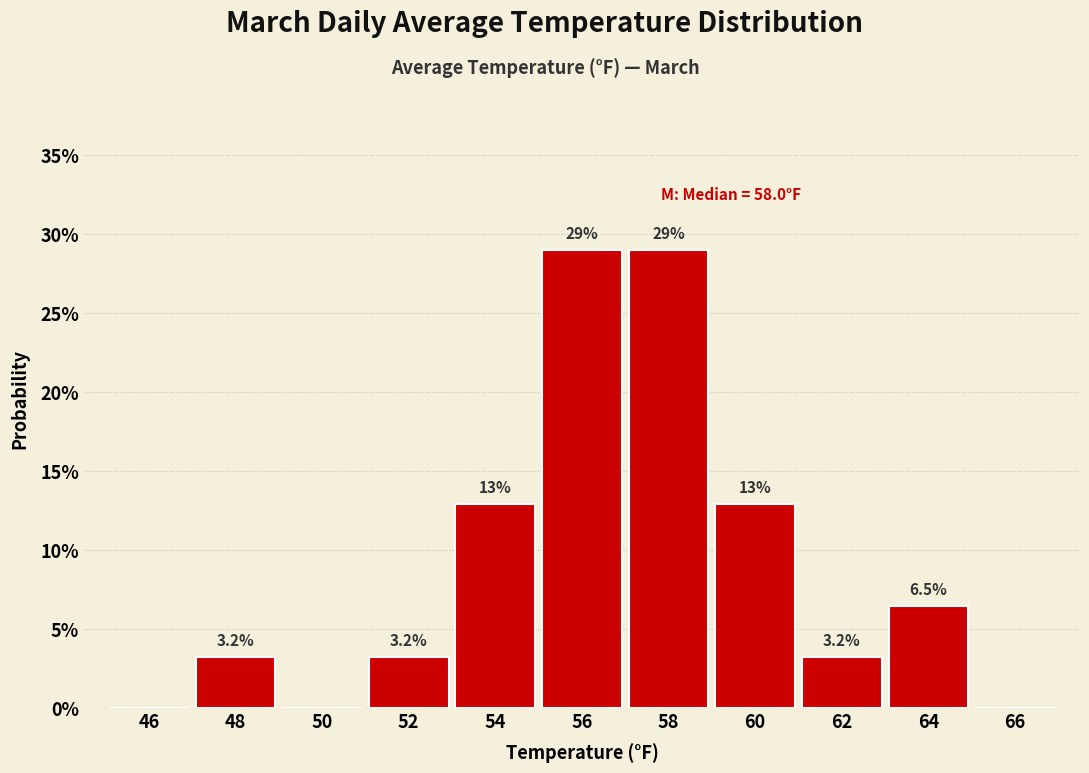

Are the bars horizontal?

No